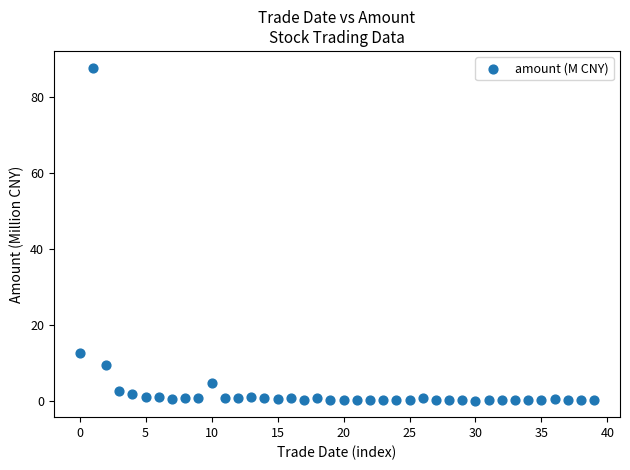

What is the range of Y values (max minus min)?

87.6